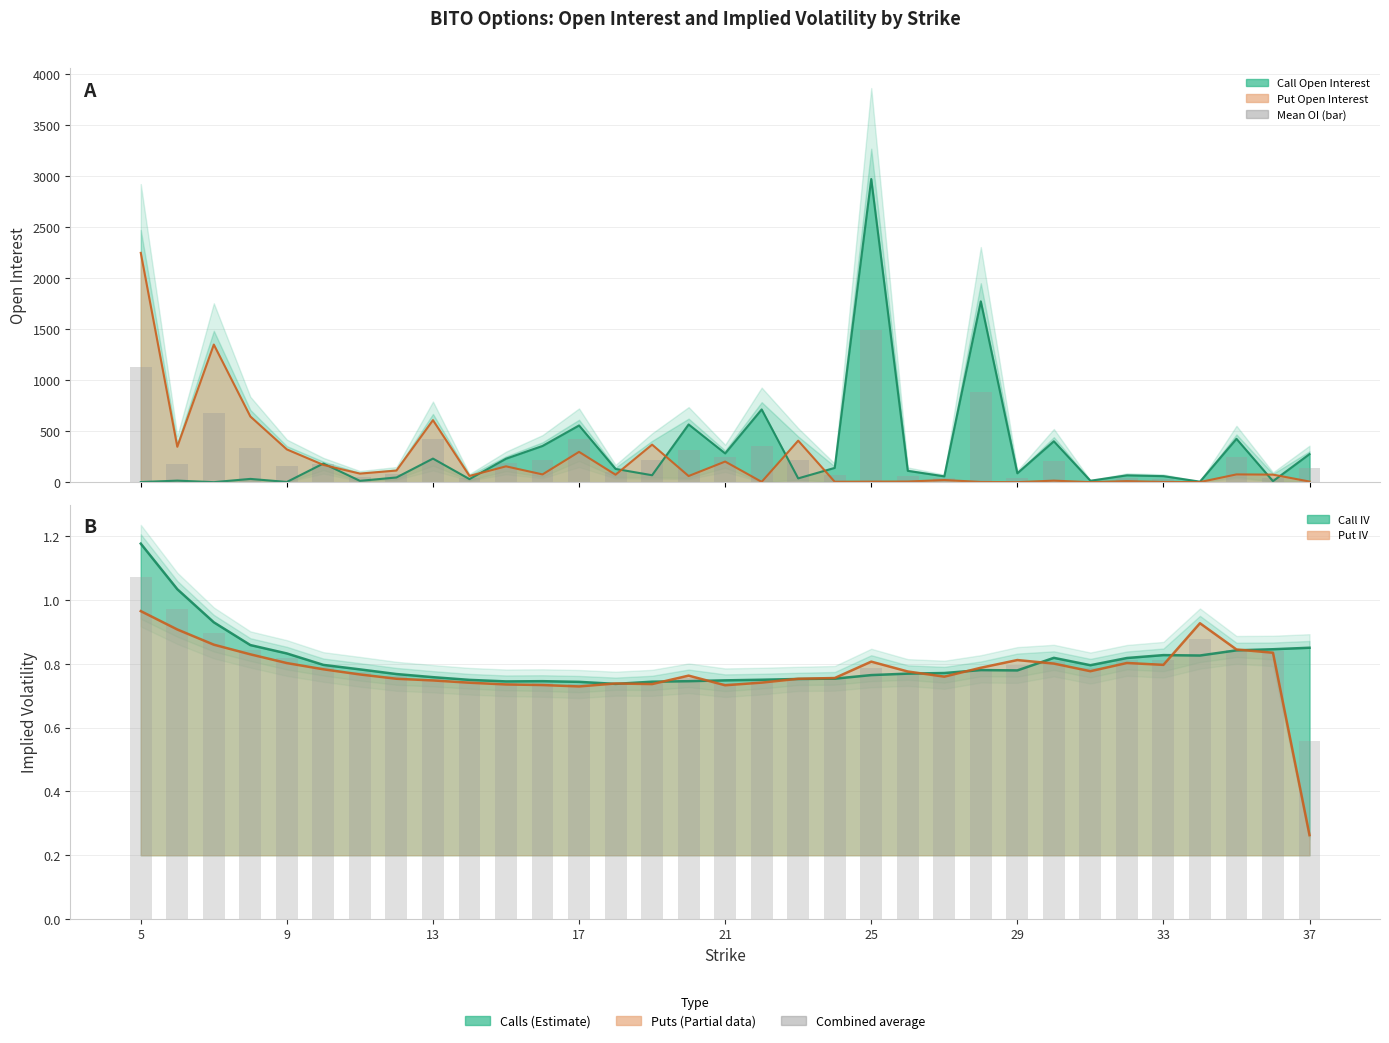

What is the minimum value for Put IV?

0.3